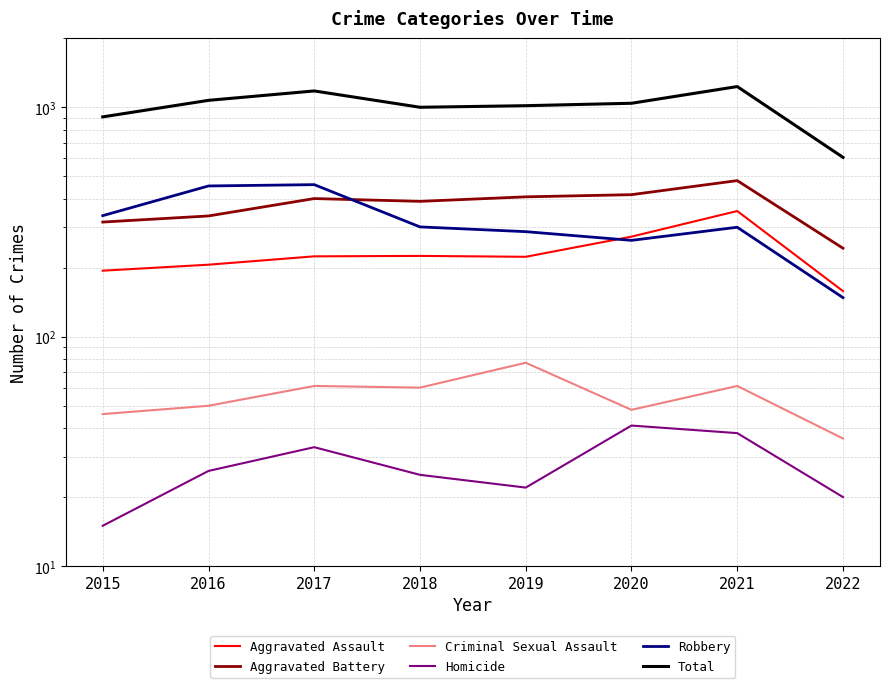

What are all the series names shown in the legend?

Aggravated Assault, Aggravated Battery, Criminal Sexual Assault, Homicide, Robbery, Total